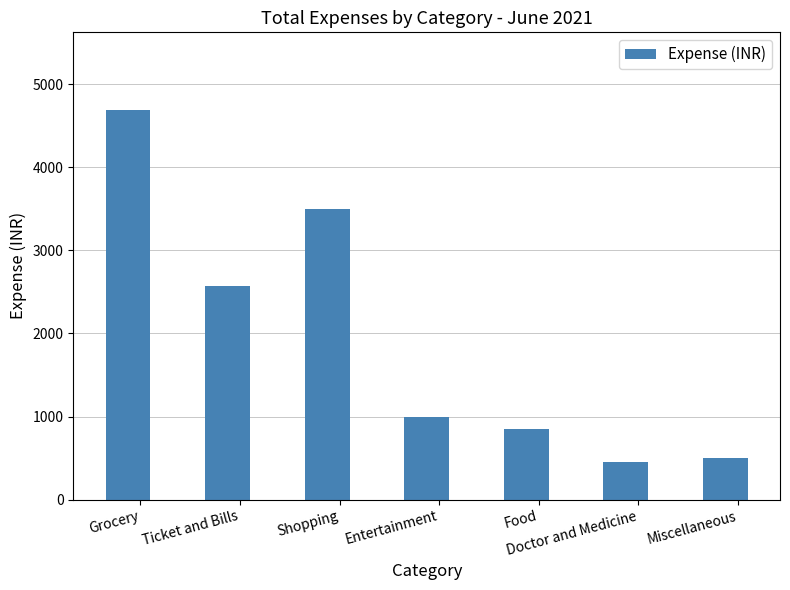

What position from the left is Grocery?

1